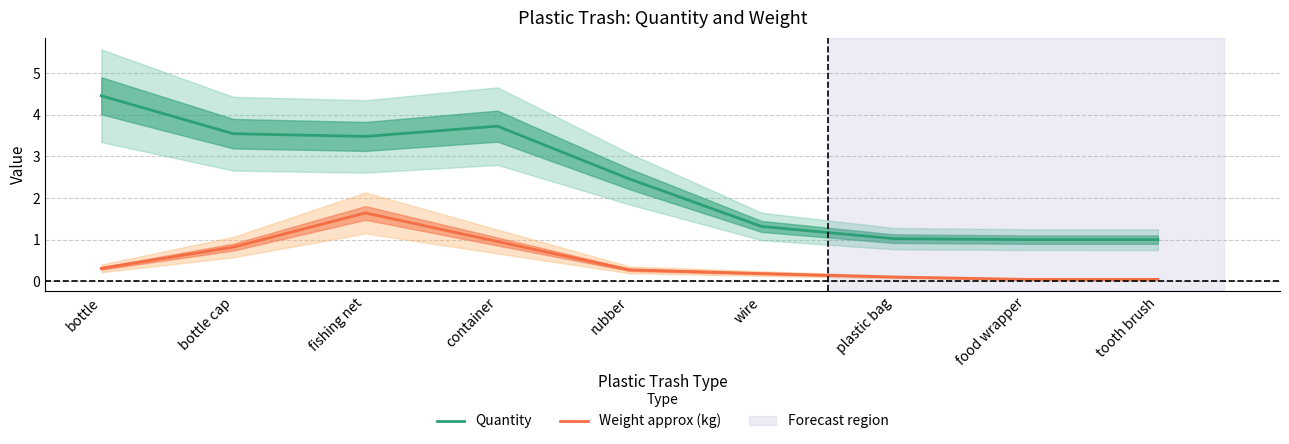

True or false: Weight approx (kg) and Quantity cross at least once.

False